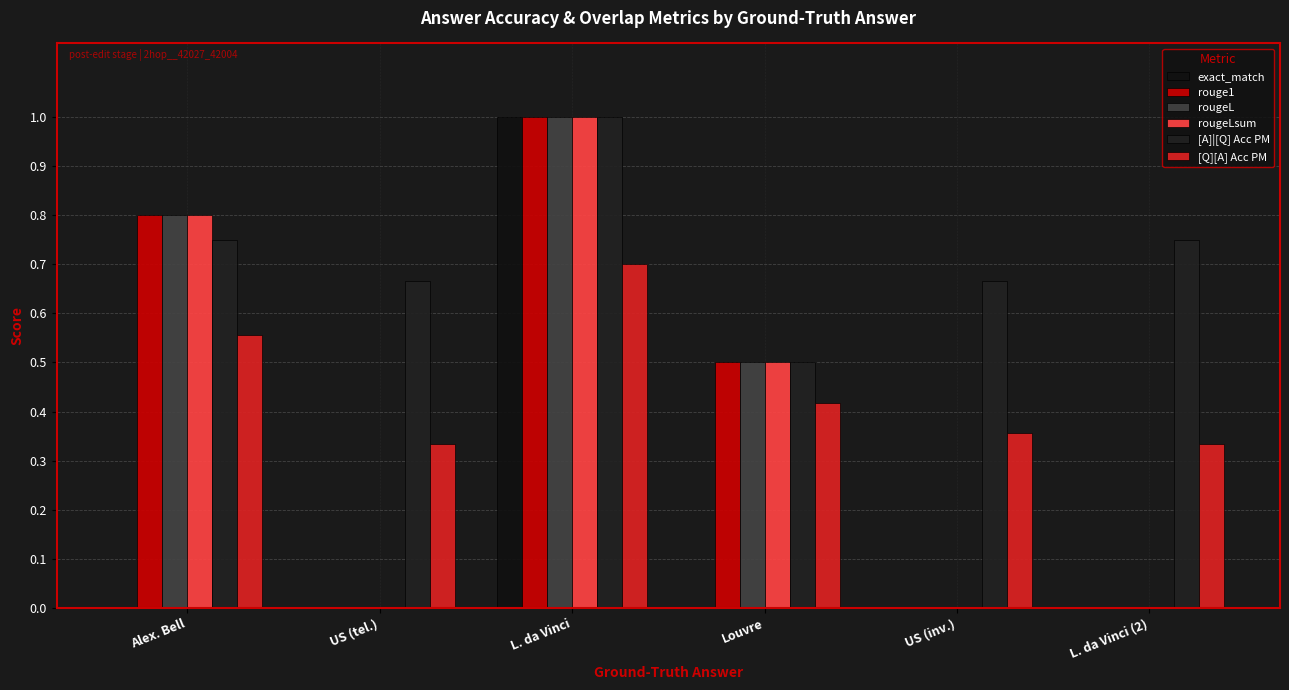

Where is rouge1 nearest to the value 0?

US (tel.)